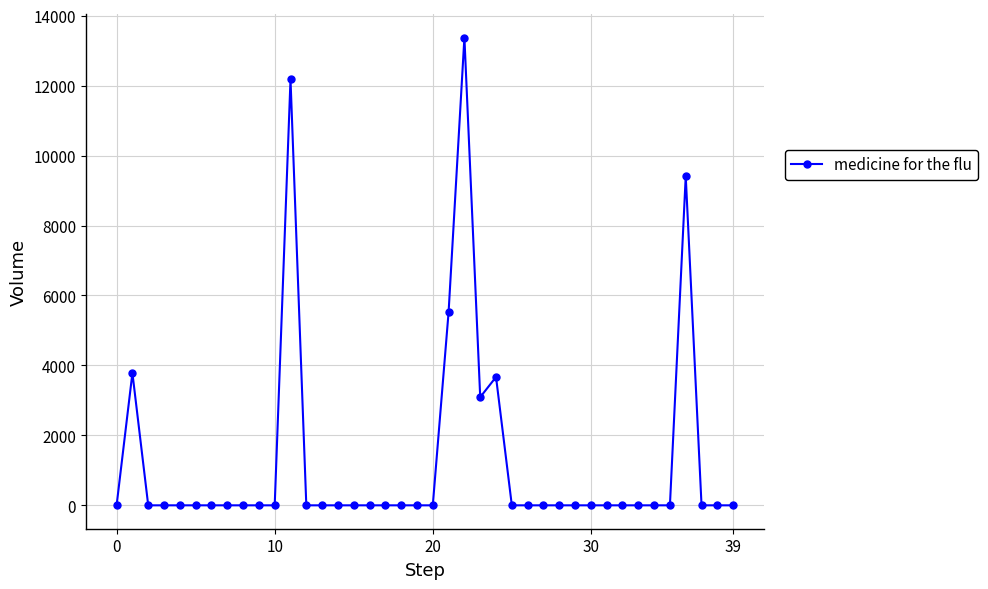

Reading left to right, extract all data points from this chart.

0.0	3782.9	0.0	0.0	0.0	0.0	0.0	0.0	0.0	0.0	0.0	12181.7	0.0	0.0	0.0	0.0	0.0	0.0	0.0	0.0	0.0	5524.5	13375.4	3092.7	3668.9	0.0	0.0	0.0	0.0	0.0	0.0	0.0	0.0	0.0	0.0	0.0	9411.2	0.0	0.0	0.0